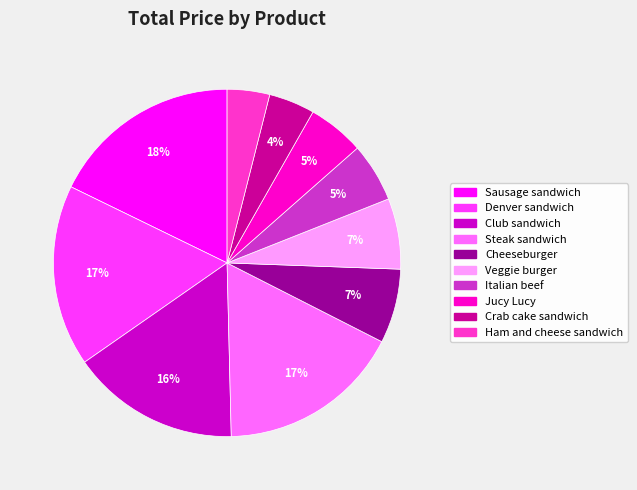

How many segments does this pie chart have?

10